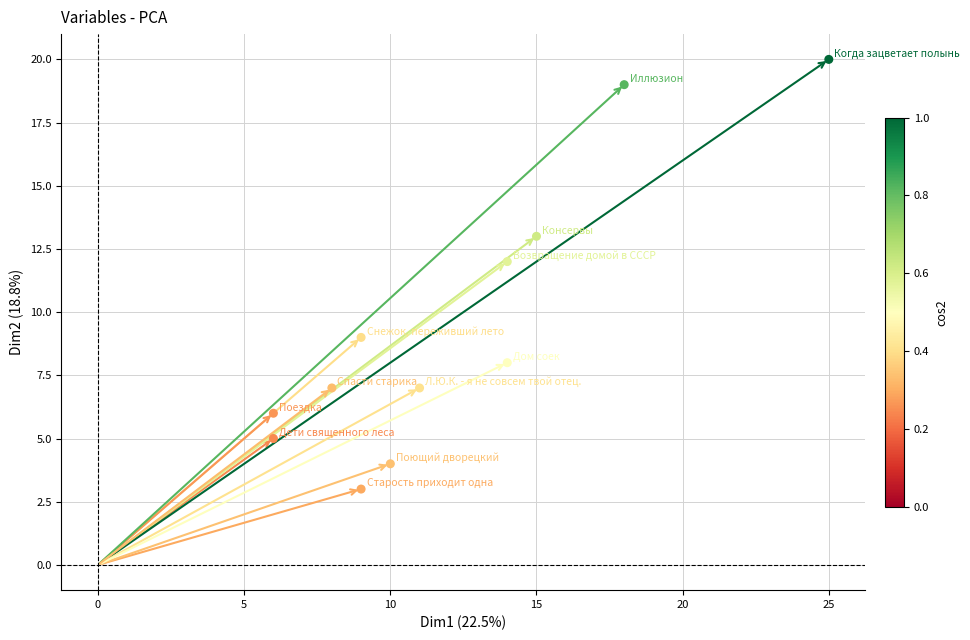

What Y value in the scatter plot is closest to 11?

12